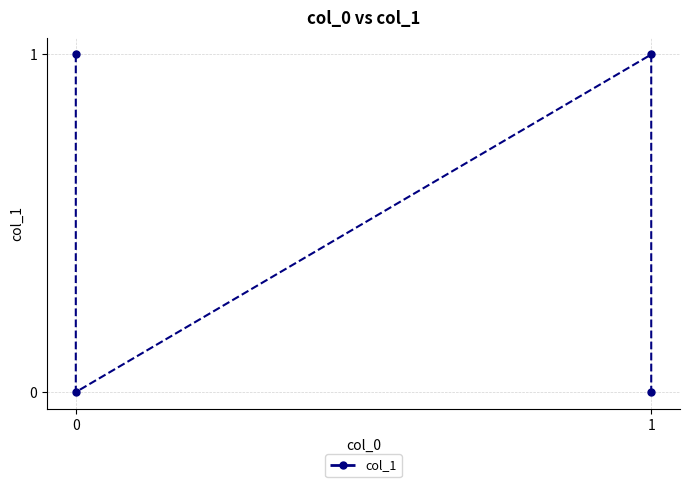

Reading right to left, what are all the values shown in this chart?

0	1	0	1